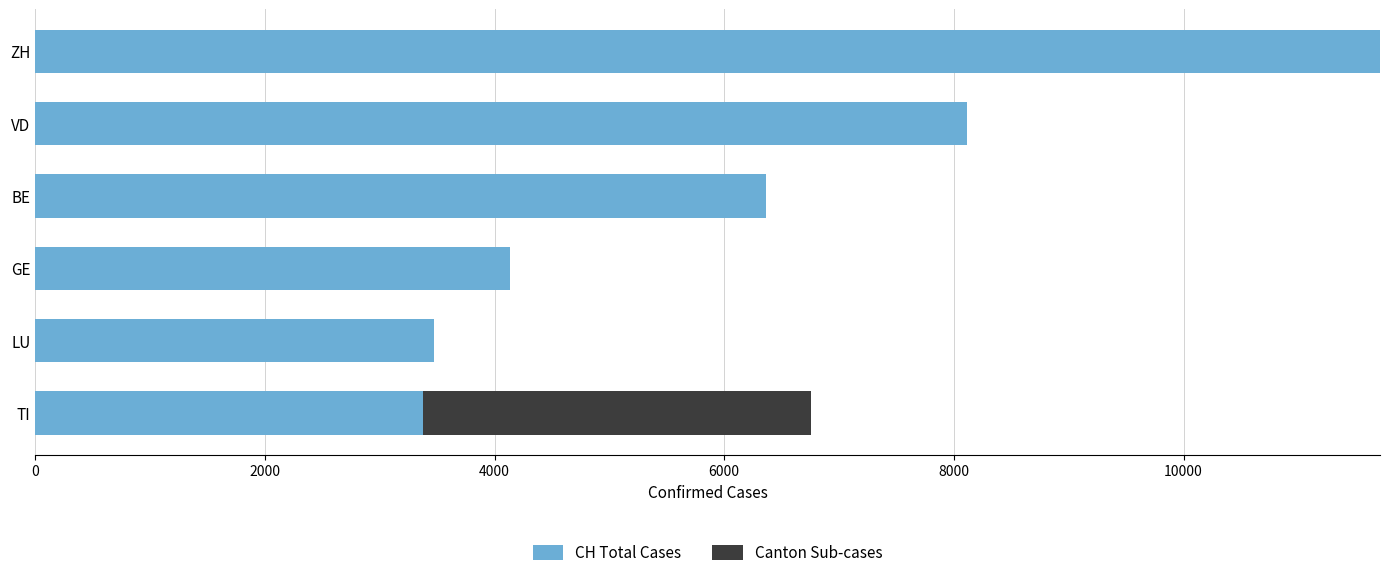

At which label does CH Total Cases reach its peak?

ZH